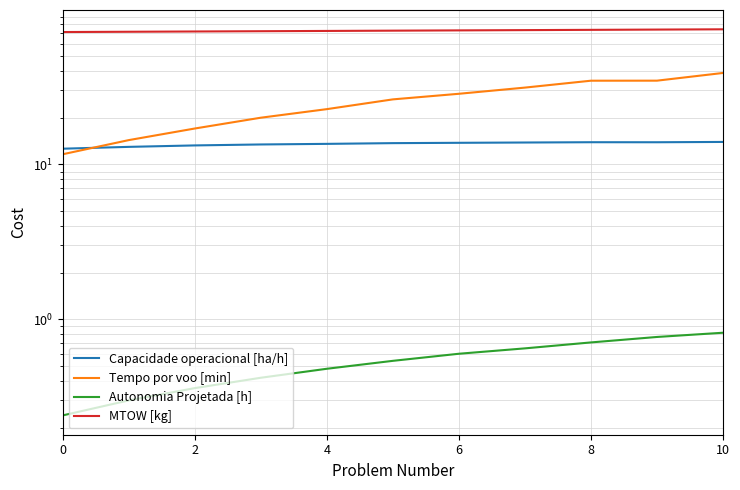

The value of Tempo por voo [min] at 6 is 28.6. True or false?

True